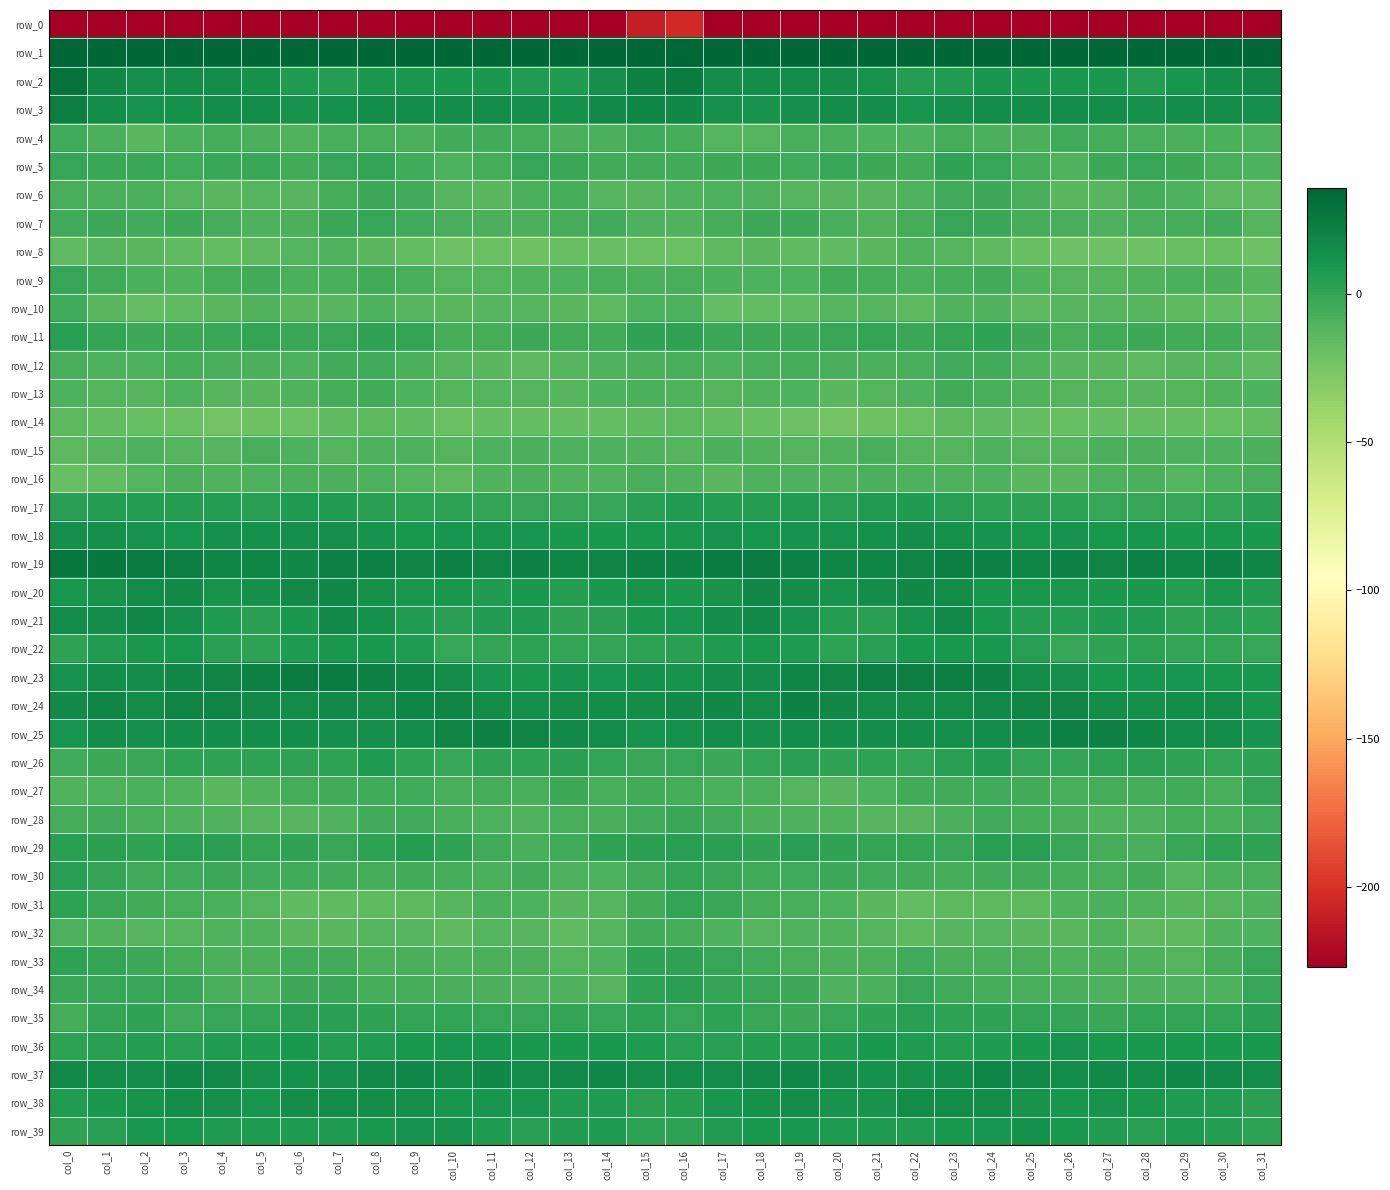

Reading left to right, extract all data points from this chart.

row_0: -249.4	-226.7	-233.0	-233.5	-231.3	-232.2	-231.5	-226.9	-225.7	-229.6	-236.6	-231.2	-229.0	-233.3	-232.8	-210.3	-204.1	-227.2	-233.4	-232.8	-231.4	-232.2	-230.5	-225.5	-226.3	-232.7	-236.6	-228.6	-230.9	-233.7	-230.8	-235.0
row_1: 59.6	44.1	39.4	37.5	36.7	35.5	36.0	41.3	44.3	36.9	35.3	35.6	34.5	35.9	38.6	59.8	61.9	42.2	39.3	36.7	36.6	34.9	37.7	43.3	42.7	34.6	35.9	35.2	34.6	36.6	41.8	56.5
row_2: 28.9	17.1	13.3	15.3	14.9	12.7	7.7	5.4	9.2	9.0	8.6	8.5	5.9	7.7	13.8	21.9	23.4	14.5	14.6	15.3	14.3	11.1	5.7	6.6	10.4	7.8	9.2	7.8	5.4	10.0	14.9	16.9
row_3: 22.2	15.6	10.9	12.6	14.6	15.3	11.8	12.2	15.1	15.1	14.8	15.5	13.1	12.8	16.3	18.3	17.7	12.7	11.7	13.4	15.1	14.4	10.8	13.7	15.7	14.3	15.2	15.4	11.9	14.3	15.8	13.3
row_4: -4.4	-8.5	-12.9	-8.5	-6.6	-8.1	-9.7	-6.9	-7.3	-8.2	-5.2	-5.3	-6.4	-7.9	-7.9	-4.4	-6.0	-11.6	-11.2	-7.5	-6.9	-8.8	-9.4	-5.9	-8.0	-7.7	-4.5	-5.7	-6.8	-8.5	-7.9	-8.7
row_5: -1.3	-2.4	-2.4	-3.8	-2.4	-1.8	-4.8	-1.0	0.2	-3.7	-9.2	-6.4	-1.0	-2.5	-5.0	-5.3	-4.7	-3.1	-2.8	-3.9	-1.6	-2.8	-4.7	0.7	-1.1	-5.6	-10.4	-3.2	-1.4	-3.5	-6.8	-8.7
row_6: -6.9	-8.0	-8.5	-10.7	-13.0	-11.5	-11.7	-6.3	-3.1	-4.7	-11.8	-13.2	-8.5	-6.4	-12.1	-12.3	-10.0	-9.3	-9.1	-11.9	-12.4	-12.0	-10.1	-4.5	-3.1	-7.4	-13.4	-12.2	-6.3	-8.7	-14.0	-15.6
row_7: -4.1	-3.1	-4.1	-2.8	-5.6	-9.1	-8.1	-2.2	-0.5	-3.7	-7.5	-8.4	-8.2	-6.2	-4.6	-8.8	-9.8	-5.9	-3.3	-3.4	-6.9	-9.8	-5.7	-1.1	-1.6	-6.0	-7.3	-9.2	-7.1	-5.8	-4.9	-11.3
row_8: -14.9	-11.7	-13.5	-15.0	-16.1	-14.4	-11.7	-10.5	-13.1	-15.9	-20.5	-19.6	-21.0	-18.7	-18.3	-19.4	-19.3	-14.5	-13.8	-15.8	-15.5	-13.7	-10.5	-11.6	-14.0	-18.6	-19.9	-20.4	-20.4	-18.3	-18.4	-20.1
row_9: -1.1	-3.9	-8.6	-10.0	-6.5	-5.4	-8.0	-7.1	-4.8	-7.0	-10.8	-11.2	-10.3	-9.6	-6.9	-8.6	-7.3	-7.9	-9.3	-9.3	-5.2	-6.5	-8.2	-6.4	-4.6	-9.9	-10.7	-10.9	-10.2	-8.3	-7.7	-12.5
row_10: -4.1	-13.5	-17.6	-15.5	-12.9	-10.3	-13.4	-12.7	-8.6	-12.7	-12.9	-12.7	-12.5	-13.3	-14.8	-9.6	-8.8	-17.4	-16.6	-14.9	-11.5	-10.9	-14.4	-10.5	-9.8	-14.3	-12.4	-12.7	-12.6	-14.1	-15.9	-17.4
row_11: 4.6	0.6	-2.7	-3.4	-2.4	0.2	-2.0	-0.5	1.3	-0.3	-6.0	-6.0	-3.3	-4.8	-4.9	0.6	1.6	-1.6	-2.9	-3.5	-1.1	-0.2	-2.4	0.5	1.2	-2.7	-7.2	-4.6	-3.5	-5.4	-5.3	-9.0
row_12: -6.9	-8.7	-8.9	-6.3	-7.2	-7.6	-8.7	-4.7	-4.0	-7.9	-11.4	-12.8	-13.9	-12.3	-10.0	-8.6	-7.1	-9.3	-7.5	-6.5	-7.1	-8.5	-7.6	-3.9	-5.1	-10.0	-12.0	-13.1	-14.0	-10.8	-11.7	-15.4
row_13: -9.5	-11.4	-11.7	-8.7	-12.5	-12.3	-10.2	-5.8	-5.6	-9.5	-10.8	-11.3	-11.7	-12.3	-9.6	-8.1	-10.1	-11.2	-10.5	-9.3	-13.2	-11.5	-8.9	-4.6	-7.3	-10.5	-10.9	-11.3	-12.3	-11.4	-9.8	-8.8
row_14: -14.6	-16.6	-18.2	-19.1	-22.9	-21.9	-20.6	-15.6	-14.8	-15.8	-19.0	-17.8	-17.8	-17.1	-17.7	-15.7	-14.0	-16.5	-18.1	-20.6	-23.1	-21.2	-19.1	-14.7	-15.0	-17.4	-18.7	-17.5	-17.7	-17.4	-17.9	-16.3
row_15: -14.1	-10.8	-8.9	-11.1	-10.8	-7.3	-9.4	-11.7	-9.3	-9.3	-11.6	-9.1	-8.4	-8.7	-9.3	-10.4	-11.2	-8.4	-9.7	-11.4	-9.7	-6.8	-11.4	-11.1	-8.7	-10.8	-10.7	-8.3	-8.5	-9.4	-8.8	-8.3
row_16: -18.8	-16.0	-11.5	-8.4	-9.8	-9.3	-8.2	-8.6	-8.9	-11.1	-13.8	-10.5	-8.2	-10.2	-10.1	-7.6	-10.1	-13.5	-9.6	-8.9	-10.2	-8.1	-8.8	-8.8	-9.1	-13.0	-13.0	-9.4	-8.4	-10.9	-8.7	-7.1
row_17: 2.9	4.9	4.9	5.7	5.0	4.2	7.0	5.8	2.9	2.0	1.8	0.5	-1.1	-0.9	-0.8	2.9	5.9	5.2	5.1	6.0	4.0	5.7	6.8	4.4	2.5	1.4	1.7	-0.5	-1.0	-0.7	-0.3	3.6
row_18: 13.6	13.0	11.0	10.8	12.0	12.0	13.5	13.7	11.2	9.5	10.5	9.9	10.2	8.4	8.1	9.0	9.4	11.7	10.8	11.5	11.8	12.4	14.5	12.1	10.8	8.9	11.0	9.6	10.2	8.1	8.8	7.9
row_19: 26.3	25.5	24.6	22.5	18.6	18.9	17.5	22.0	22.0	19.1	20.1	19.8	20.7	19.0	19.7	21.2	20.7	24.0	24.2	20.9	18.4	18.1	19.1	22.5	20.9	18.5	20.9	19.4	21.3	18.3	21.4	18.5
row_20: 8.8	11.1	15.8	16.3	11.2	13.3	16.3	17.6	12.1	9.3	9.6	7.7	8.4	4.9	8.1	11.2	7.9	11.7	17.1	14.2	11.3	14.4	17.7	15.7	10.5	9.3	9.1	7.8	8.0	5.1	9.1	6.0
row_21: 15.5	14.9	17.2	13.3	7.4	2.7	7.9	16.5	12.1	5.9	4.6	6.1	7.2	1.3	3.6	8.1	10.8	14.5	16.9	10.9	5.6	3.4	11.8	16.2	9.0	4.9	4.9	7.0	5.8	1.2	3.9	2.0
row_22: 1.3	6.7	9.1	8.8	3.5	2.2	7.6	8.7	8.2	6.6	-0.5	0.0	2.4	0.1	0.5	2.4	3.6	7.4	9.6	7.0	2.3	4.2	8.5	8.1	8.4	3.6	-1.2	1.1	2.1	-0.0	0.0	-1.1
row_23: 11.1	14.1	15.6	17.6	19.1	21.2	23.1	23.1	21.8	18.3	13.9	10.4	9.5	10.9	10.0	12.1	11.6	14.8	15.8	18.7	19.5	22.5	23.0	22.7	20.8	15.9	13.2	8.9	10.7	10.4	9.6	9.3
row_24: 16.8	18.3	15.1	19.1	19.1	16.4	15.1	16.1	15.6	18.9	19.7	15.8	12.9	14.7	15.3	13.9	16.3	17.3	15.5	20.4	17.9	15.5	15.5	15.8	16.5	19.1	19.3	13.9	13.2	15.2	14.3	10.4
row_25: 10.6	14.4	13.4	14.8	14.5	14.4	14.2	13.4	13.7	15.5	19.4	21.4	19.2	16.4	15.1	11.5	12.2	15.1	13.1	15.3	14.3	14.2	14.0	13.2	13.9	16.3	21.1	20.6	18.3	15.1	14.8	11.7
row_26: -4.4	-3.3	-1.6	2.2	1.3	1.7	1.0	1.7	6.8	2.1	-1.1	1.4	2.4	3.0	-0.1	-1.5	-1.4	-2.1	-0.3	2.9	0.7	1.8	0.4	4.0	5.8	-0.4	-0.2	1.9	2.9	1.3	0.0	1.5
row_27: -9.9	-9.3	-8.3	-9.8	-13.0	-9.9	-6.5	-5.1	-4.3	-3.6	-7.1	-5.9	-6.7	-3.0	-7.3	-5.3	-6.4	-8.3	-7.9	-11.5	-12.3	-8.9	-5.5	-5.0	-3.6	-5.4	-7.2	-6.2	-5.6	-4.2	-7.1	-0.1
row_28: -6.5	-5.5	-7.4	-8.8	-10.5	-11.0	-12.2	-10.3	-5.2	-3.7	-7.3	-8.7	-10.0	-6.9	-6.8	-3.5	-2.1	-5.0	-7.9	-9.6	-10.3	-11.9	-12.2	-8.5	-3.6	-5.6	-7.5	-9.7	-9.2	-6.4	-7.2	-4.5
row_29: 3.7	2.8	0.8	3.7	2.6	-0.3	0.7	-1.3	2.0	5.6	0.6	-4.3	-7.0	-3.5	2.1	3.4	4.0	2.6	1.4	4.4	1.3	0.1	-0.3	-0.7	4.5	3.9	-0.9	-5.9	-6.8	-0.9	2.1	0.8
row_30: 4.3	0.1	-4.3	-4.2	-3.1	-3.9	-3.7	-5.5	-5.6	-5.2	-5.9	-7.7	-4.8	-9.4	-9.3	-3.7	0.5	-1.5	-4.5	-3.6	-3.3	-3.7	-4.7	-5.6	-5.0	-5.6	-6.5	-6.8	-5.4	-10.8	-8.2	-7.5
row_31: 1.8	-1.6	-4.8	-7.2	-8.6	-11.7	-15.8	-15.3	-14.9	-14.6	-11.8	-8.6	-9.3	-12.0	-11.3	-4.9	-0.3	-2.3	-5.6	-7.6	-9.4	-13.5	-16.2	-14.7	-14.5	-14.5	-9.9	-8.5	-10.0	-12.2	-11.0	-9.9
row_32: -8.8	-10.1	-11.0	-10.9	-10.4	-10.0	-13.4	-13.4	-11.1	-12.6	-13.8	-11.0	-12.4	-15.5	-11.5	-5.2	-6.2	-9.6	-11.3	-10.5	-10.1	-11.3	-14.1	-12.0	-11.3	-13.4	-13.3	-10.7	-13.9	-14.3	-10.5	-8.9
row_33: 2.4	-0.3	-3.4	-6.1	-7.8	-8.1	-5.3	-5.5	-7.6	-7.1	-8.7	-8.4	-8.0	-11.7	-8.9	1.1	0.9	-1.0	-4.5	-7.0	-7.8	-7.9	-4.3	-6.6	-7.4	-7.3	-9.3	-7.8	-9.1	-11.5	-5.8	-1.3
row_34: -1.6	-1.2	-0.6	-1.8	-7.1	-9.5	-3.4	-2.2	-6.4	-6.4	-7.2	-7.7	-10.4	-9.1	-10.9	1.2	2.7	-0.4	-0.8	-3.5	-8.8	-8.0	-1.5	-4.0	-6.4	-6.9	-6.8	-9.3	-9.6	-10.0	-8.7	-1.2
row_35: -6.2	0.3	1.1	-3.7	-1.2	0.2	3.1	2.9	1.2	0.4	0.4	-0.6	-1.1	0.4	-0.6	2.0	-0.8	2.5	-1.3	-3.3	-0.5	1.2	3.7	2.1	1.0	0.1	0.5	-1.6	0.1	-0.2	0.4	2.7
row_36: 2.2	2.6	5.6	4.4	6.4	6.9	7.9	5.6	6.1	8.0	10.0	10.5	8.8	8.5	8.3	7.1	3.8	4.5	5.2	5.0	6.3	7.9	6.8	5.3	7.2	8.2	11.3	9.3	8.7	8.5	7.9	9.5
row_37: 16.6	15.3	15.7	17.5	16.0	12.5	12.6	13.3	16.9	17.7	15.2	17.0	15.9	16.8	17.5	13.9	15.1	15.6	16.3	17.6	14.3	12.4	12.4	14.4	18.1	16.3	15.9	16.7	15.6	17.5	16.3	15.0
row_38: 6.2	8.5	11.2	14.6	13.1	10.2	14.8	15.2	14.8	12.9	10.2	10.6	10.4	7.5	7.7	3.2	5.3	10.0	12.4	14.7	11.8	11.4	15.5	15.1	14.3	11.8	9.9	10.9	9.3	7.4	6.3	2.7
row_39: 1.1	4.0	9.1	9.0	7.5	6.8	6.7	7.5	9.7	11.5	11.0	7.4	4.6	6.1	7.7	1.7	2.0	6.5	9.2	8.6	7.1	6.7	6.5	8.7	10.0	12.0	9.7	6.2	4.3	7.3	5.5	1.8